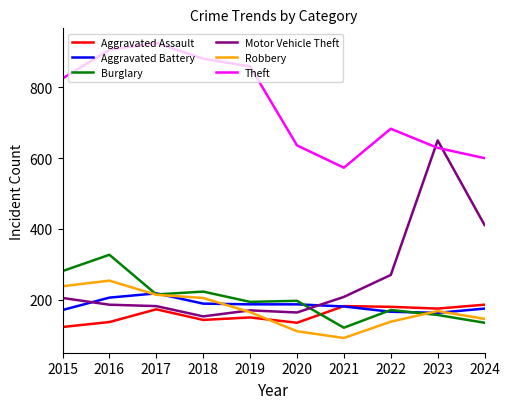

Which series ends up on top after the final intersection of Motor Vehicle Theft and Aggravated Battery?

Motor Vehicle Theft